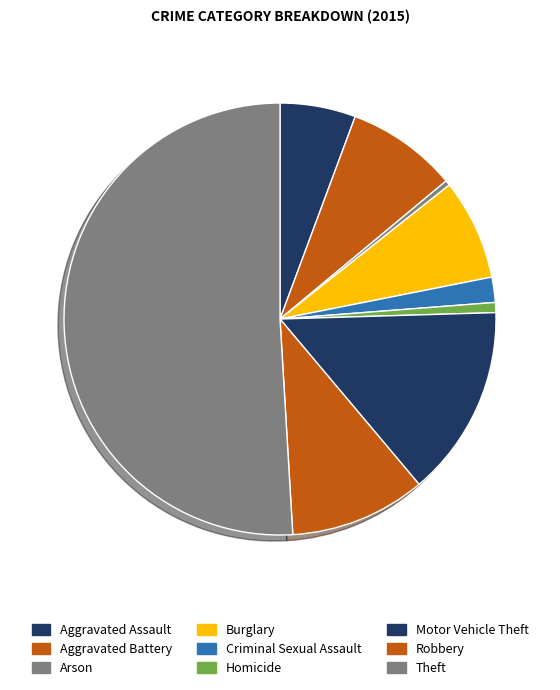

Does Robbery represent more than half of the total?

No